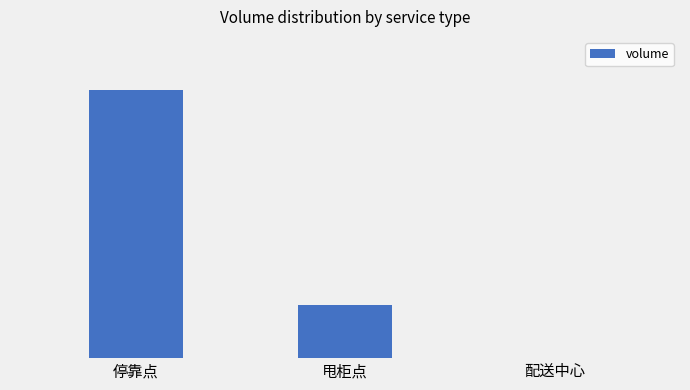

Between 停靠点 and 甩柜点, which is larger?

停靠点